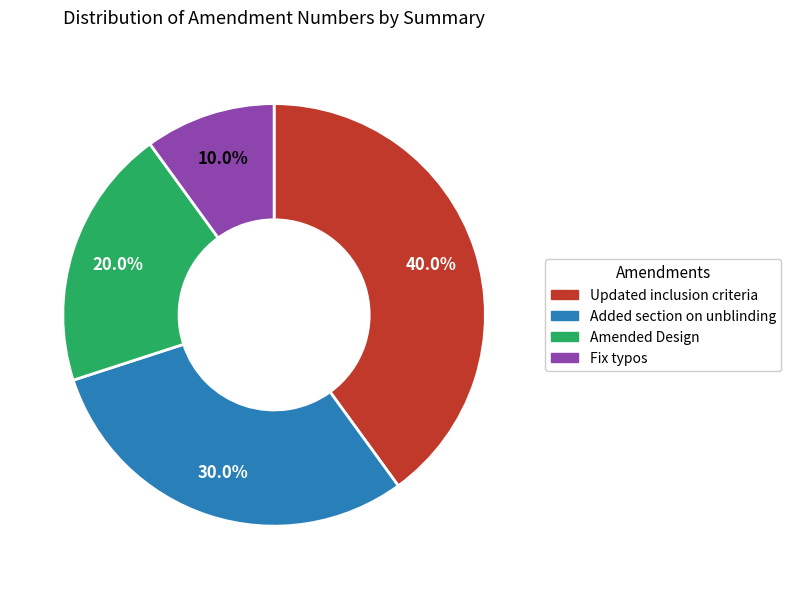

To the nearest percent, what is the difference between the largest and smallest slice percentages?

30%